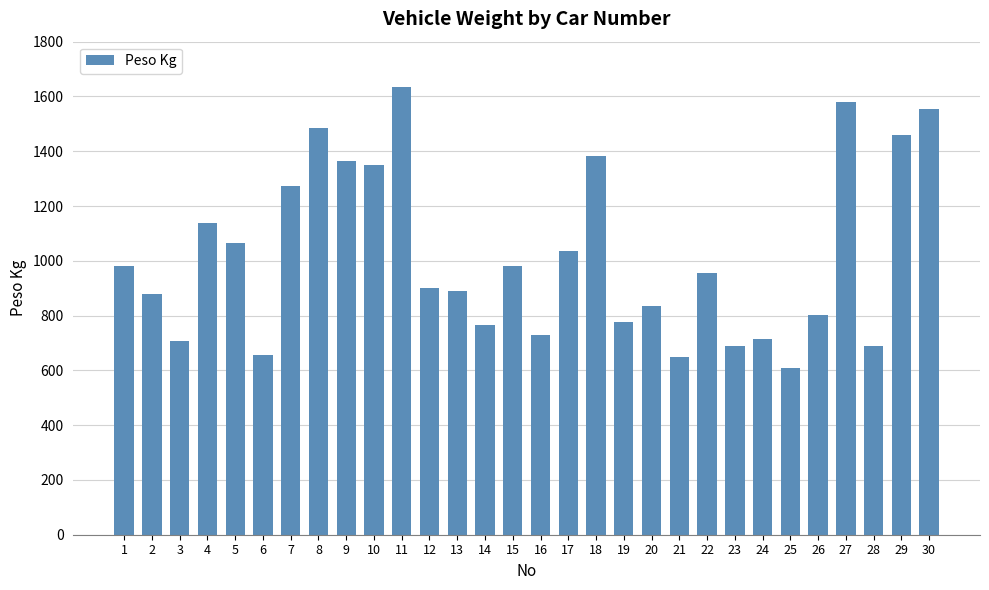

Is it true that the value at 21 is 650?

True